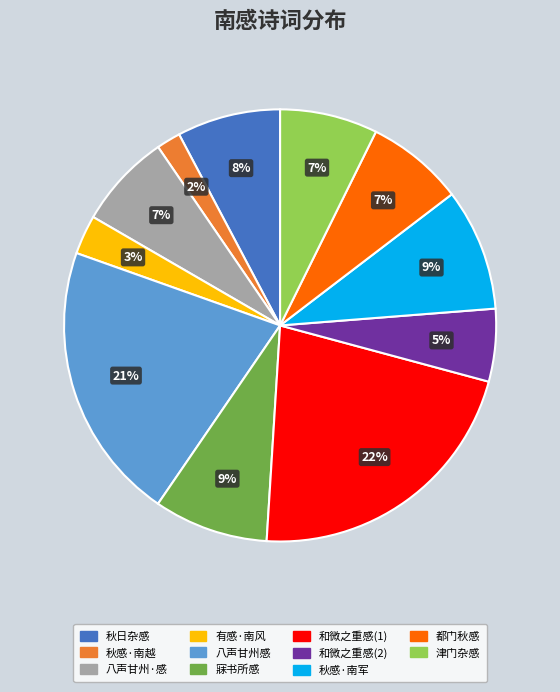

Which has a higher value, 和微之重感(2) or 秋感·南军?

秋感·南军